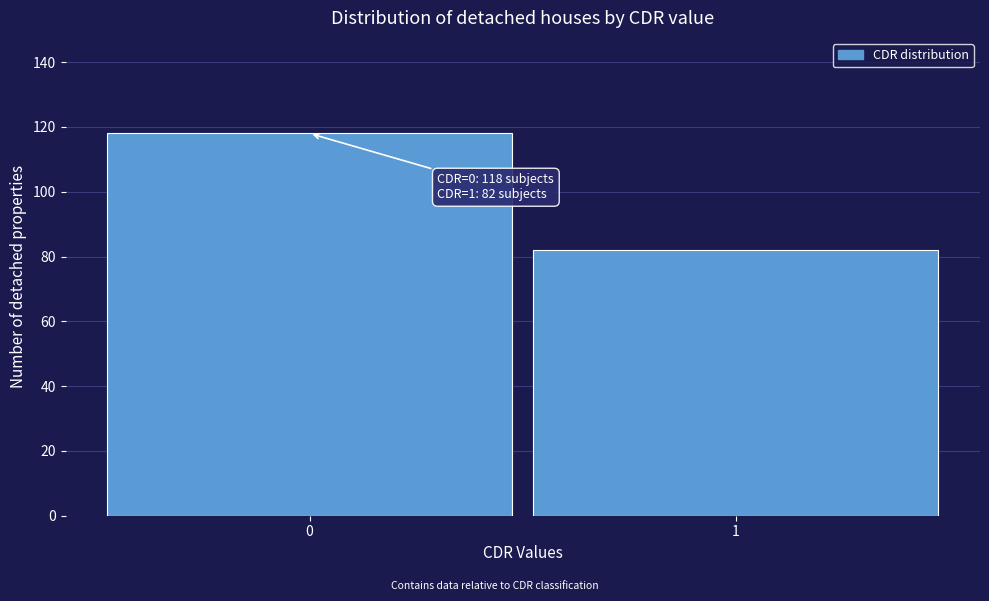

Reading left to right, extract all data points from this chart.

0=118	1=82